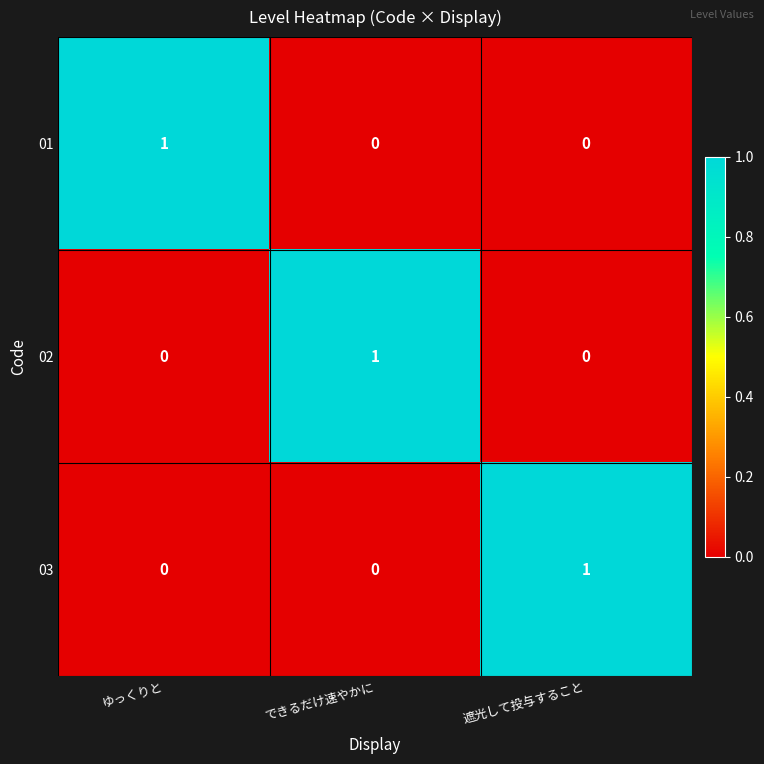

Count the 01 values in the range 0 to 1.

3